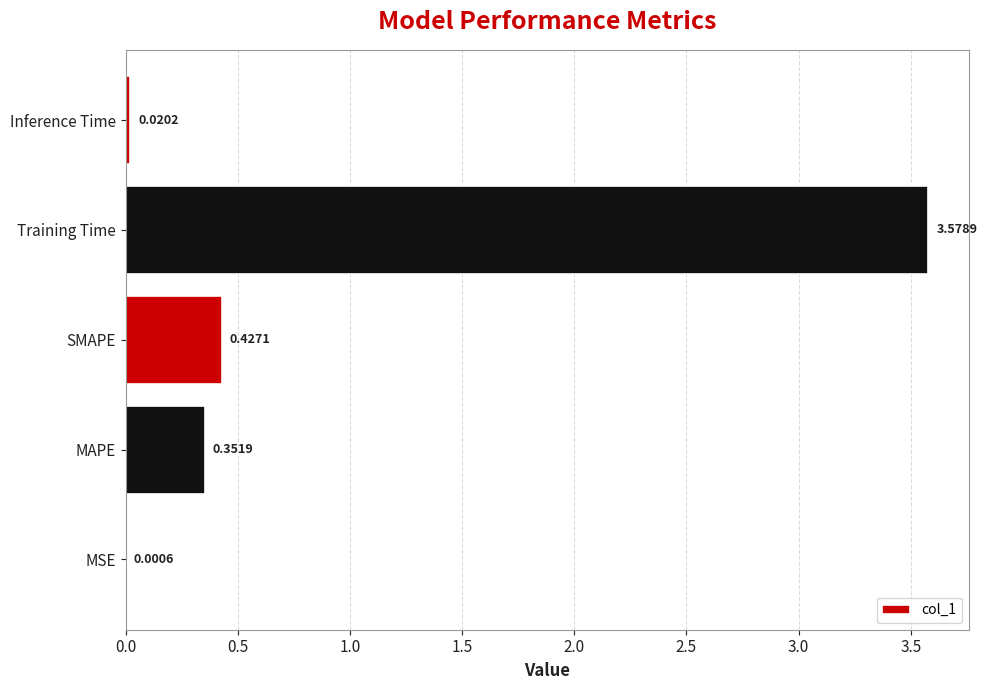

Which label corresponds to the largest value in the chart?

Training Time